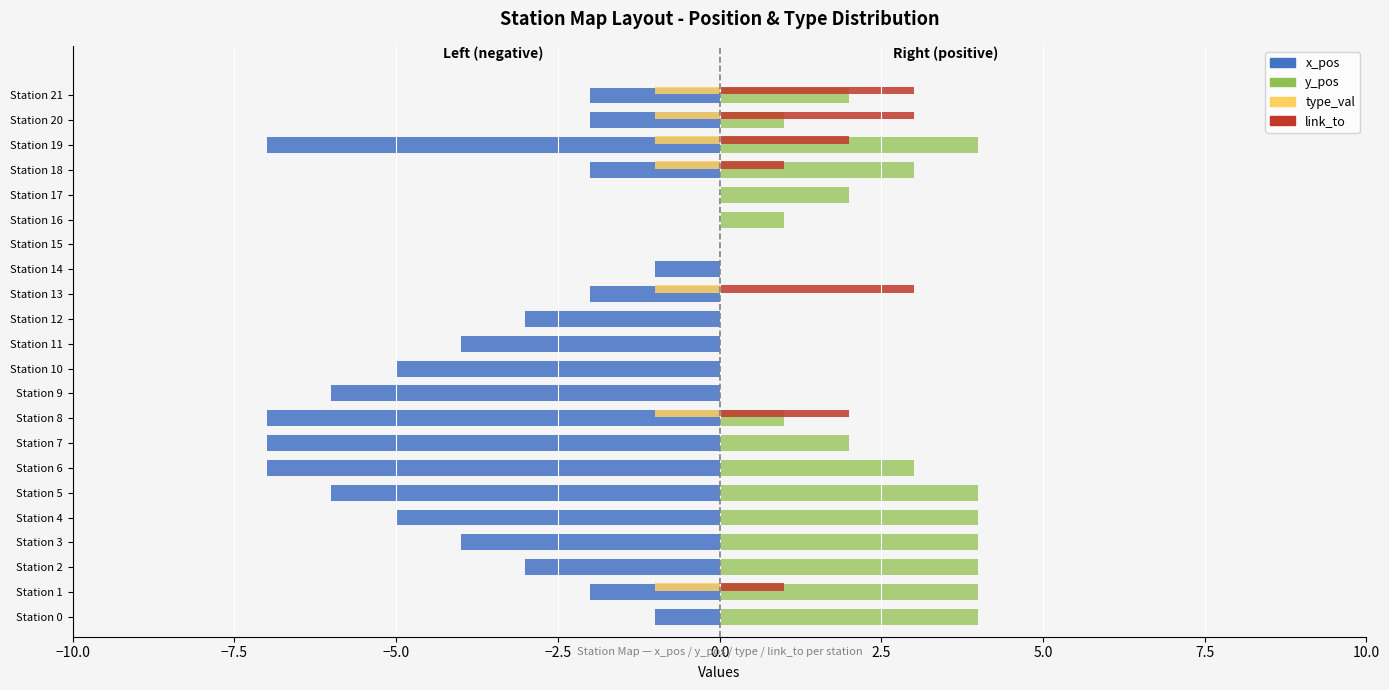

What is the sum of the x_pos values at Station 4 and Station 19?

-12